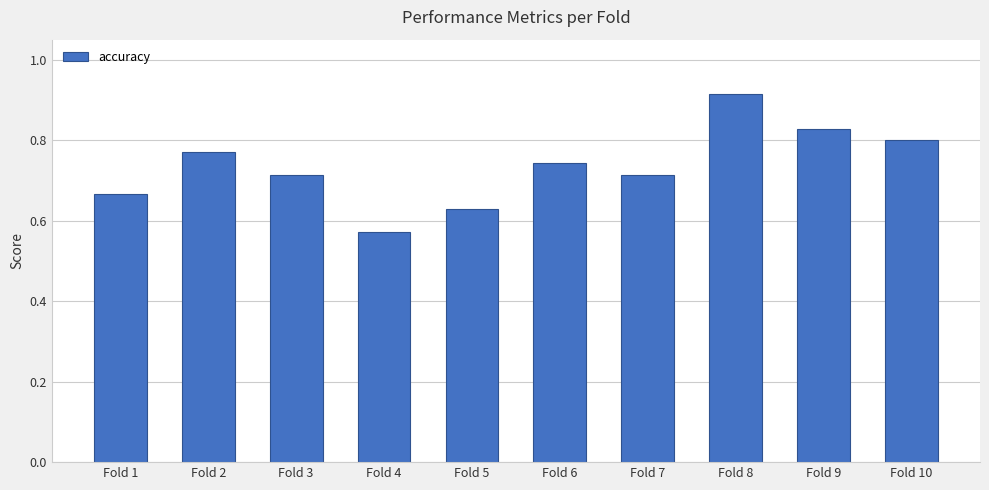

What is the difference between the maximum and minimum values?

0.3